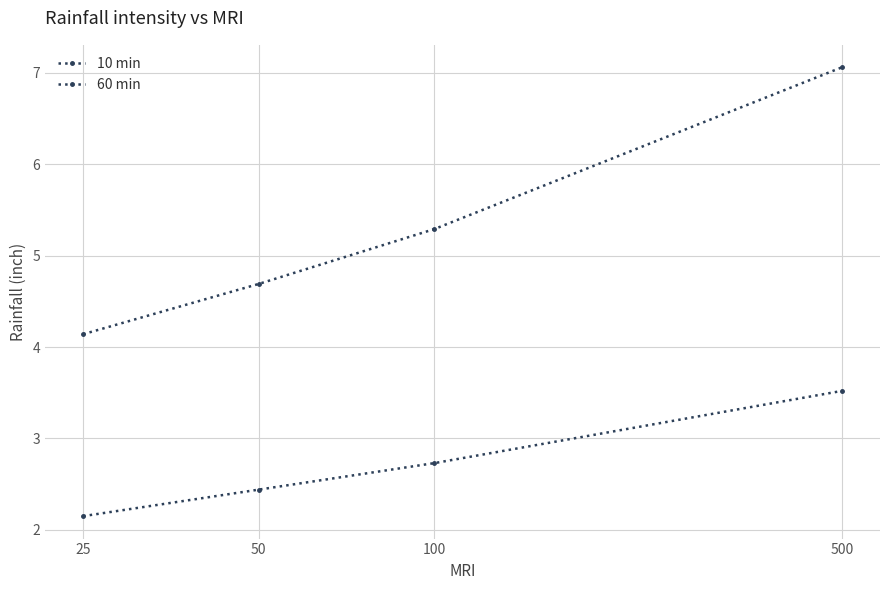

True or false: 10 min and 60 min intersect in this chart.

False